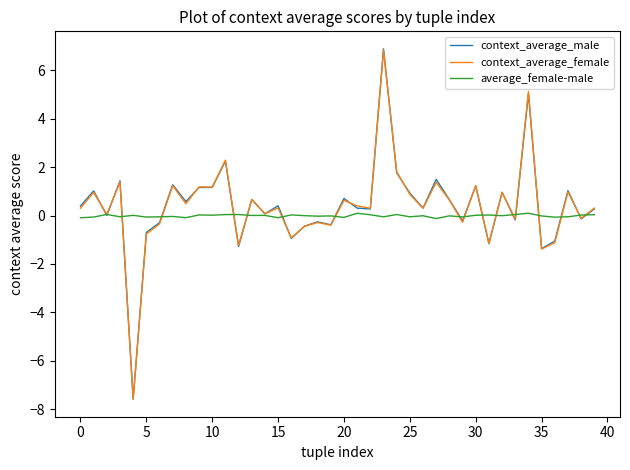

Which series has the largest range (max minus min)?

context_average_male